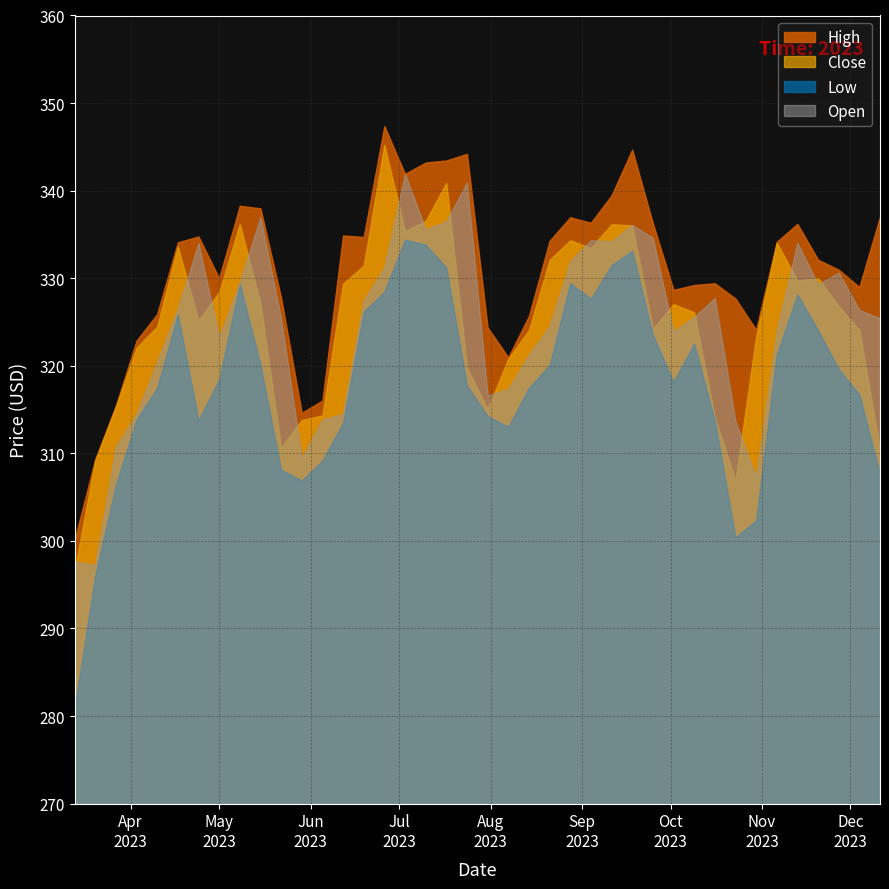

How many interior local peaks does the Close series have?

9